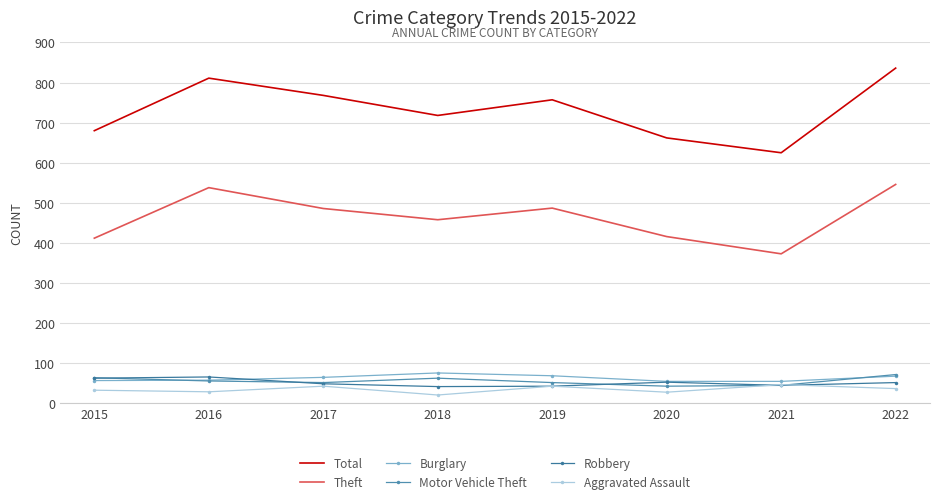

What is the average value of the Theft series?

464